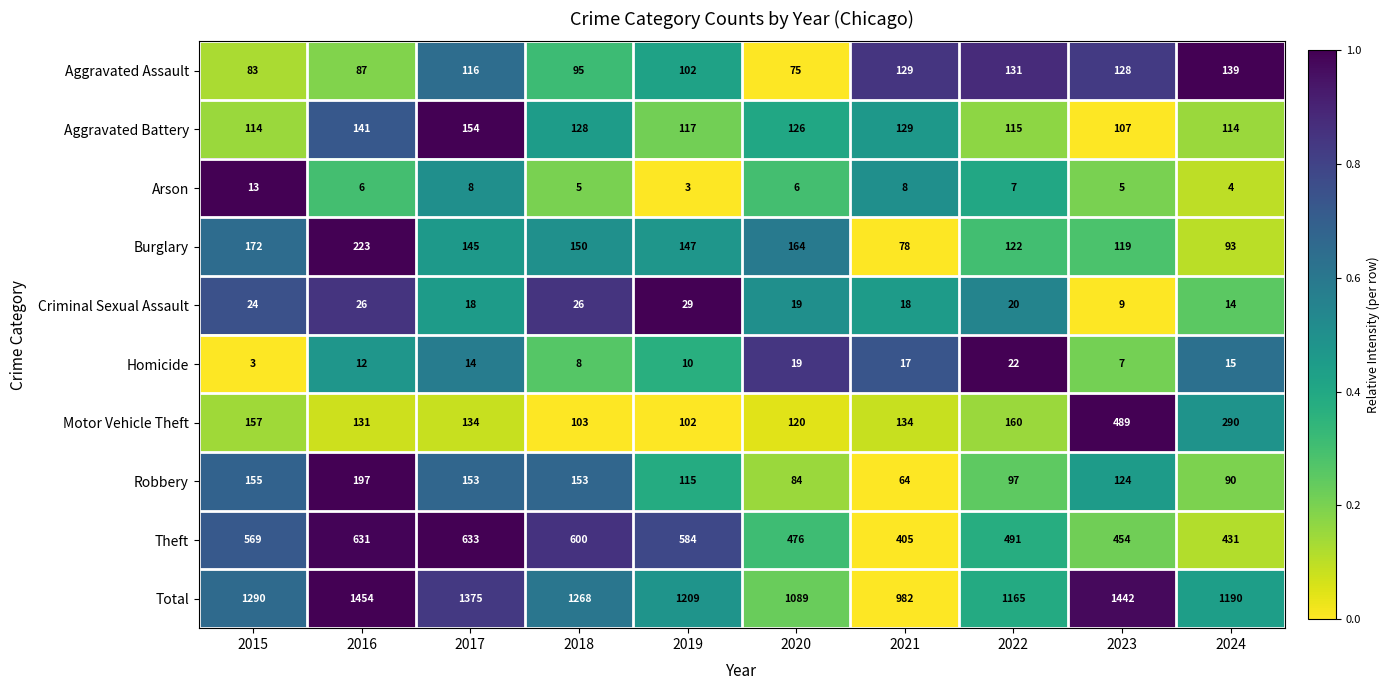

What is the difference between the second highest and minimum values in the Homicide series?

16